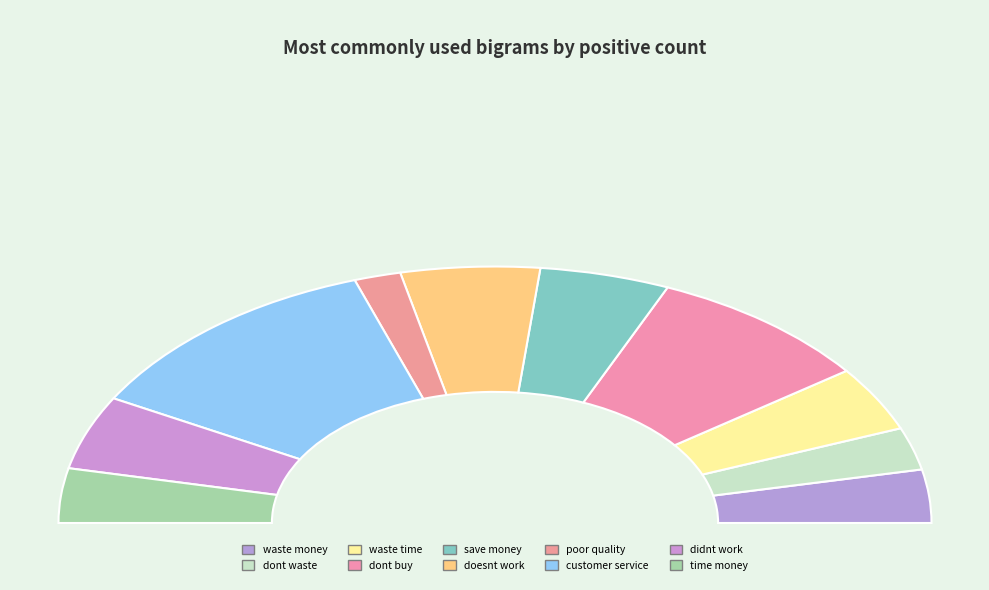

What percentage is the dont buy slice, to the nearest percent?

17%